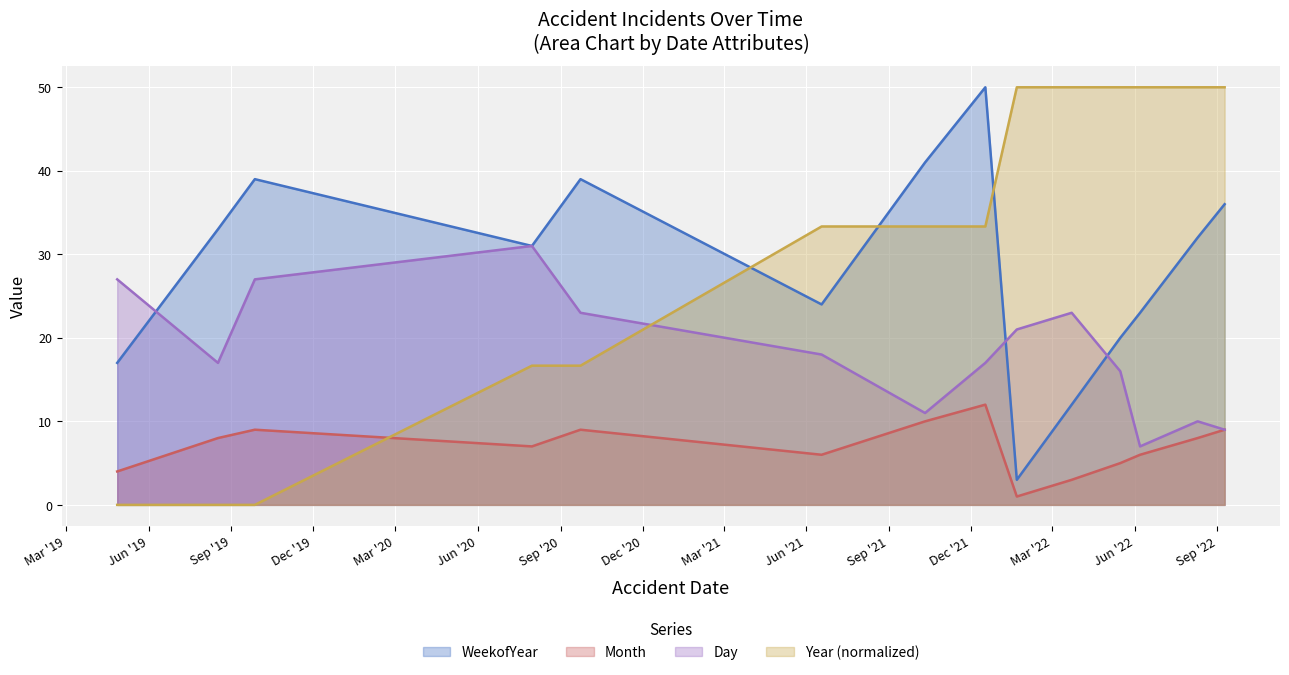

Rank the series at 2022-08-10 from highest to lowest value.

Year, WeekofYear, Day, Month